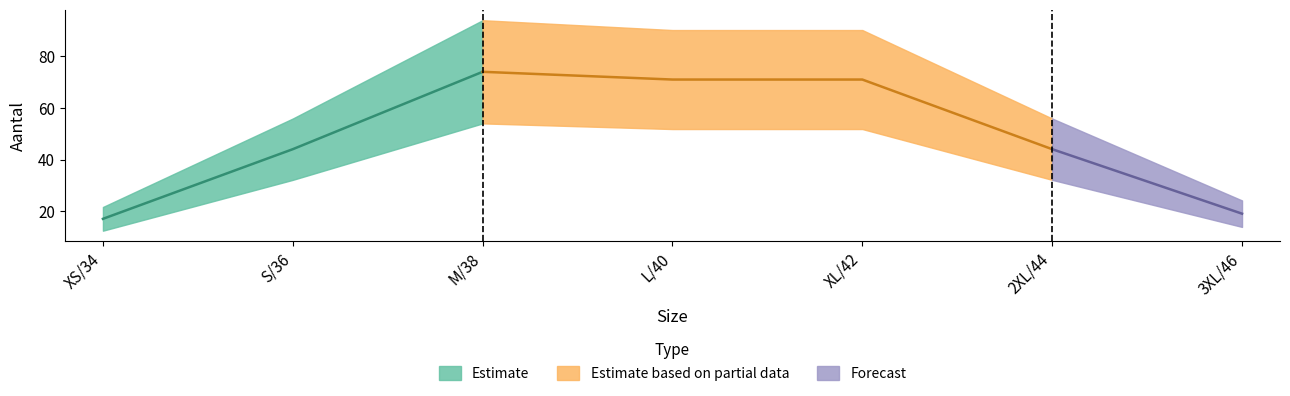

What is the change in value from M/38 to 3XL/46?

-55